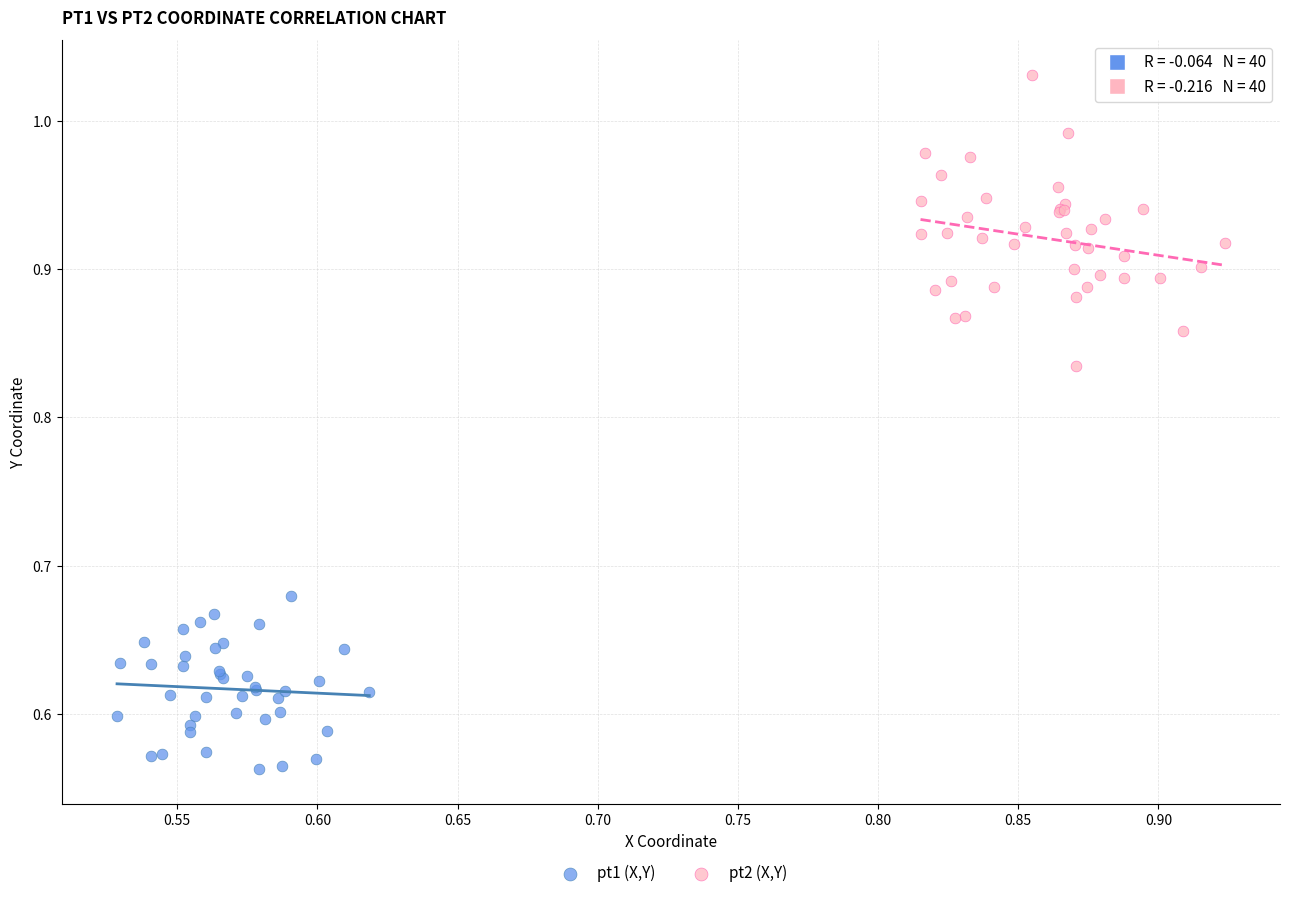

Which series has the largest Y range (max minus min)?

pt2 (X,Y)